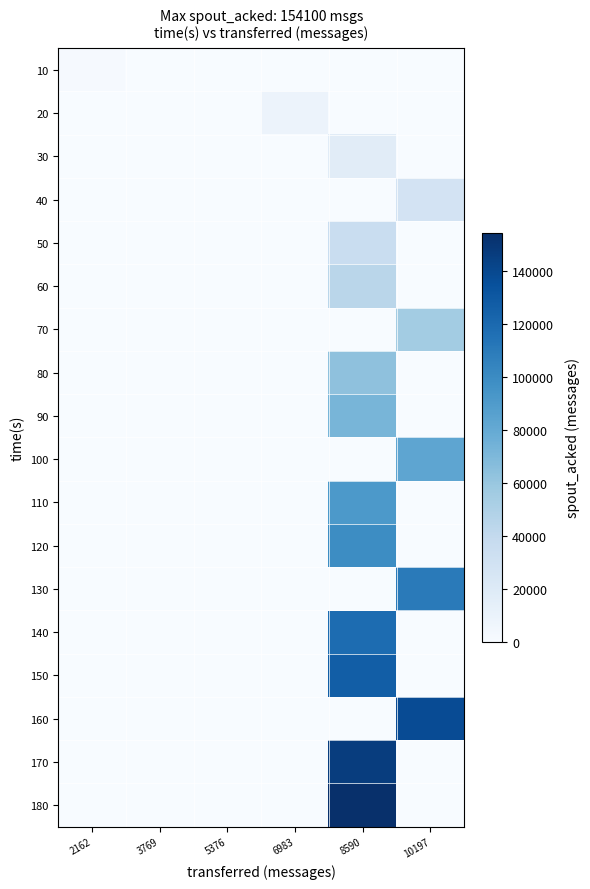

Reading left to right, transcribe all the data shown in this chart.

10: 2162=1260	3769=0	5376=0	6983=0	8590=0	10197=0
20: 2162=0	3769=0	5376=0	6983=8860	8590=0	10197=0
30: 2162=0	3769=0	5376=0	6983=0	8590=16980	10197=0
40: 2162=0	3769=0	5376=0	6983=0	8590=0	10197=27820
50: 2162=0	3769=0	5376=0	6983=0	8590=36040	10197=0
60: 2162=0	3769=0	5376=0	6983=0	8590=44240	10197=0
70: 2162=0	3769=0	5376=0	6983=0	8590=0	10197=55220
80: 2162=0	3769=0	5376=0	6983=0	8590=63460	10197=0
90: 2162=0	3769=0	5376=0	6983=0	8590=71700	10197=0
100: 2162=0	3769=0	5376=0	6983=0	8590=0	10197=82680
110: 2162=0	3769=0	5376=0	6983=0	8590=90900	10197=0
120: 2162=0	3769=0	5376=0	6983=0	8590=99140	10197=0
130: 2162=0	3769=0	5376=0	6983=0	8590=0	10197=110120
140: 2162=0	3769=0	5376=0	6983=0	8590=118360	10197=0
150: 2162=0	3769=0	5376=0	6983=0	8590=126600	10197=0
160: 2162=0	3769=0	5376=0	6983=0	8590=0	10197=137600
170: 2162=0	3769=0	5376=0	6983=0	8590=145840	10197=0
180: 2162=0	3769=0	5376=0	6983=0	8590=154100	10197=0